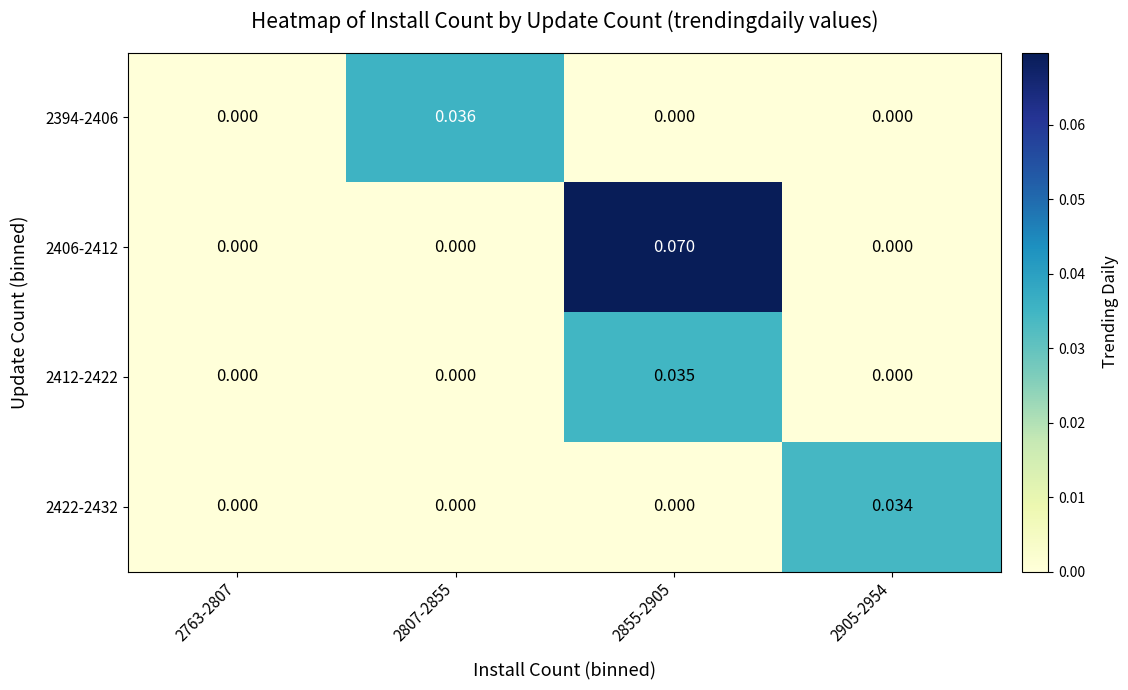

How many positive values does the 2422-2432 series have?

1